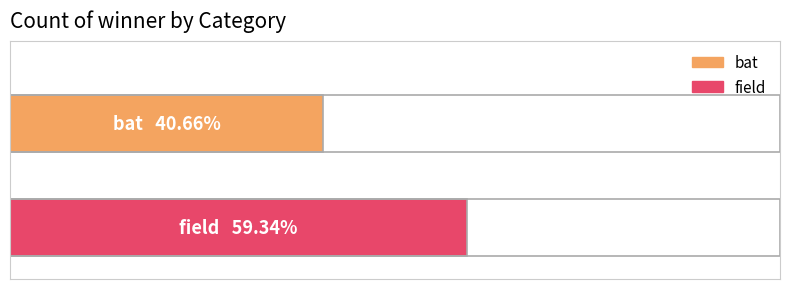

The chart shows a value of 0.7 at 0. True or false?

False